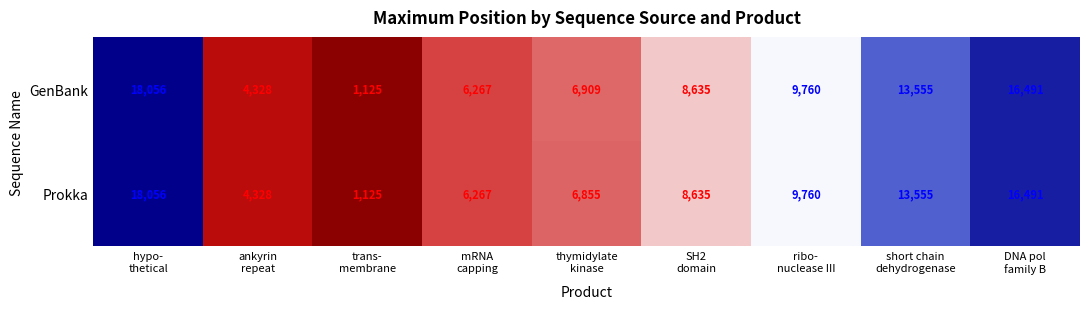

Which series has the largest total across all categories?

GenBank